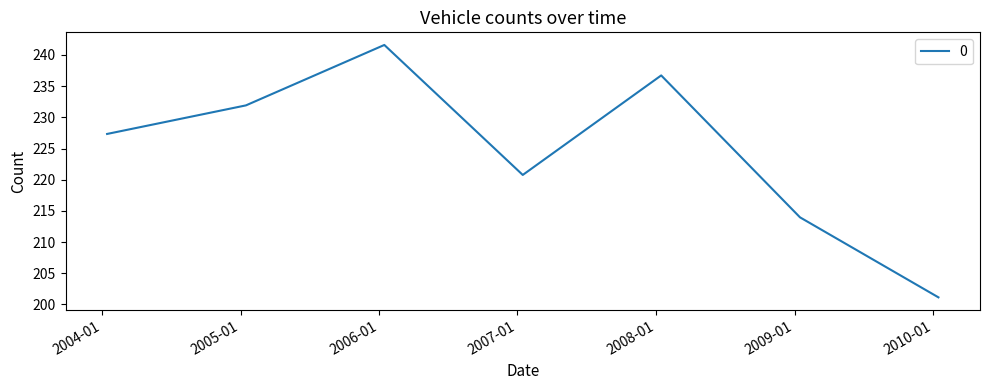

How many interior local peaks (higher than both neighbors) does the data have?

2